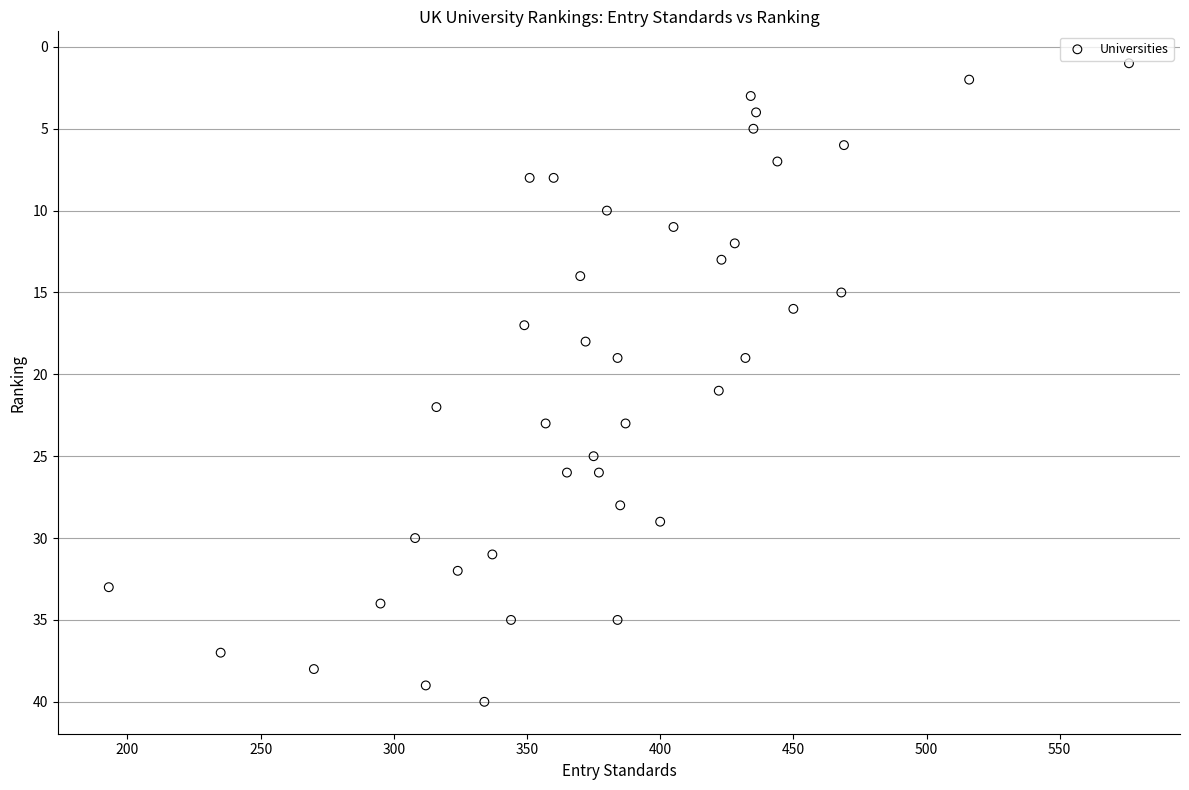

What is the range of Y values (max minus min)?

39